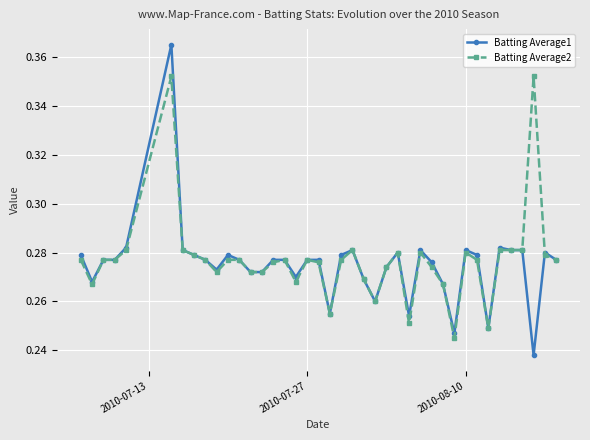

True or false: Batting Average1 has more than 1 interior local peaks.

True